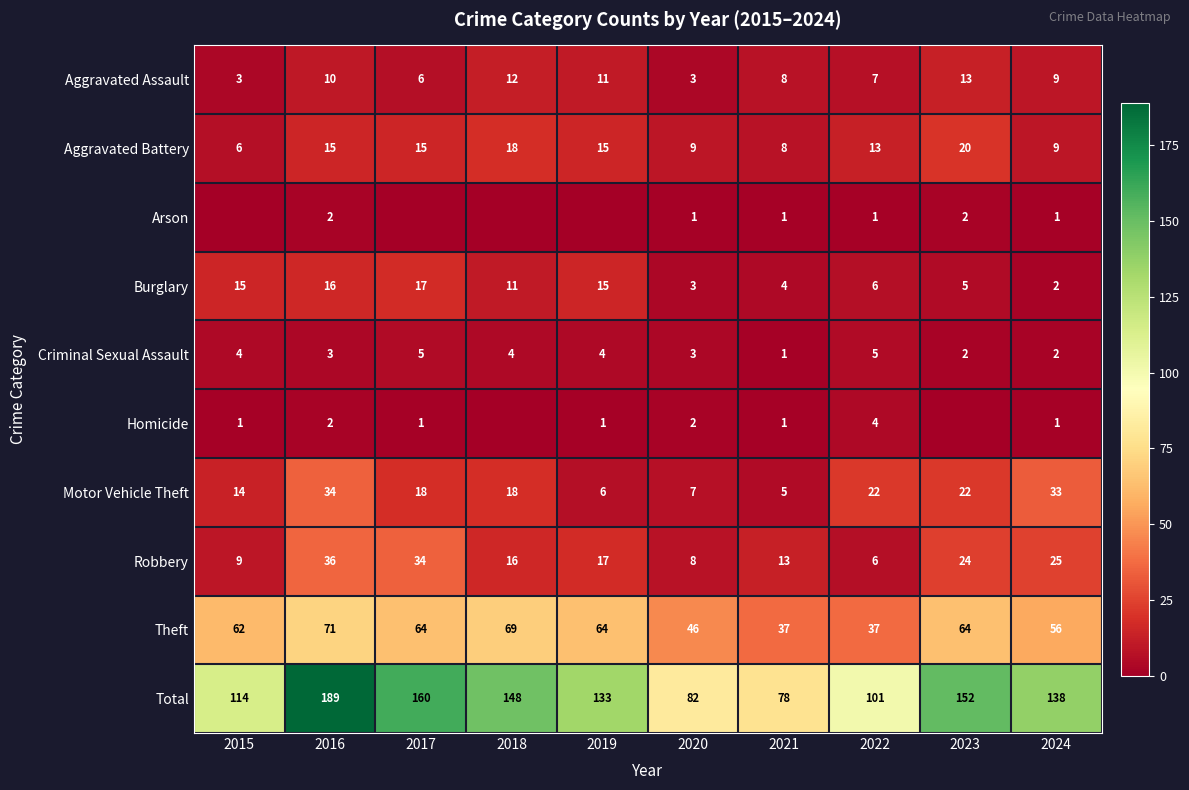

At which label does Burglary first exceed 11?

2015